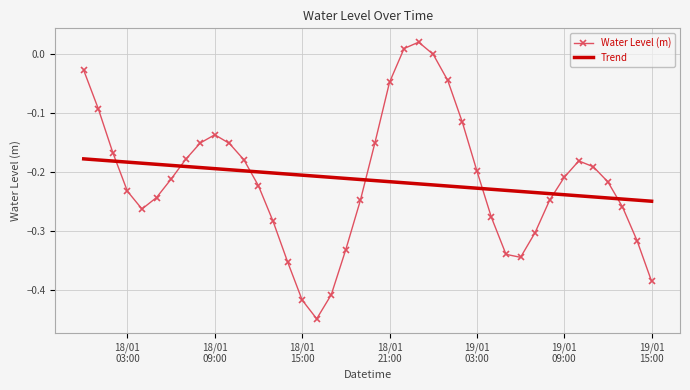

Which series has the largest range (max minus min)?

Water Level (m)